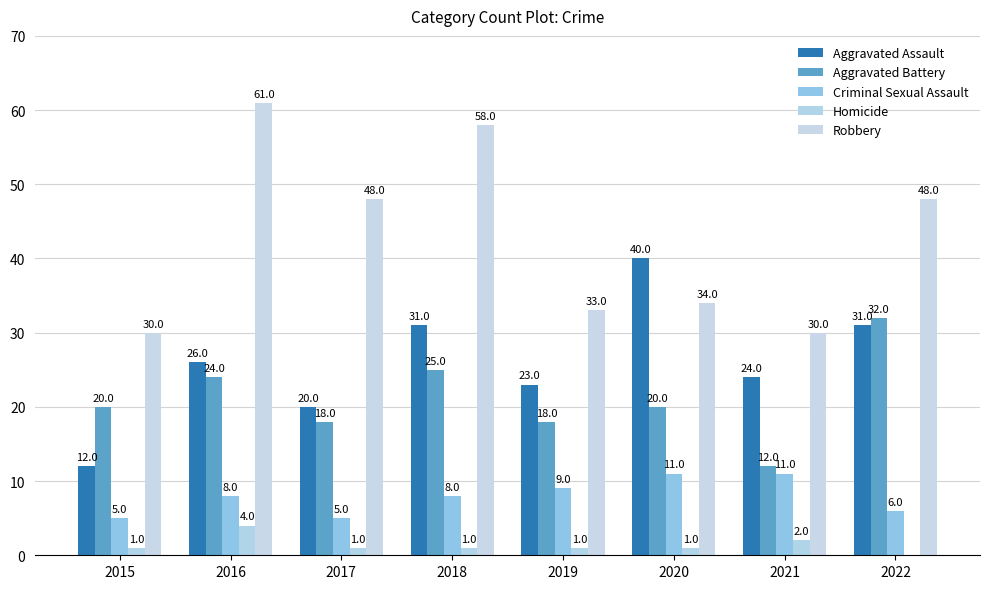

Which series has the largest total across all categories?

Robbery